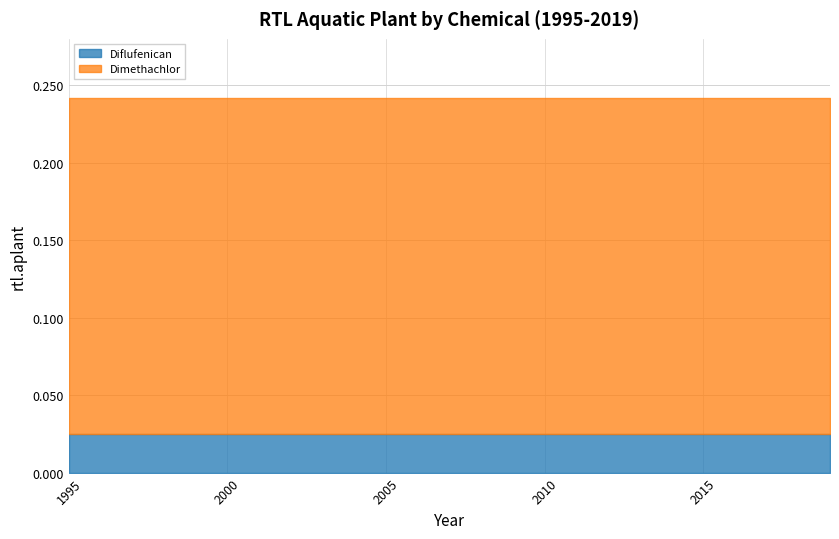

Where is Diflufenican nearest to the value 0?

1995